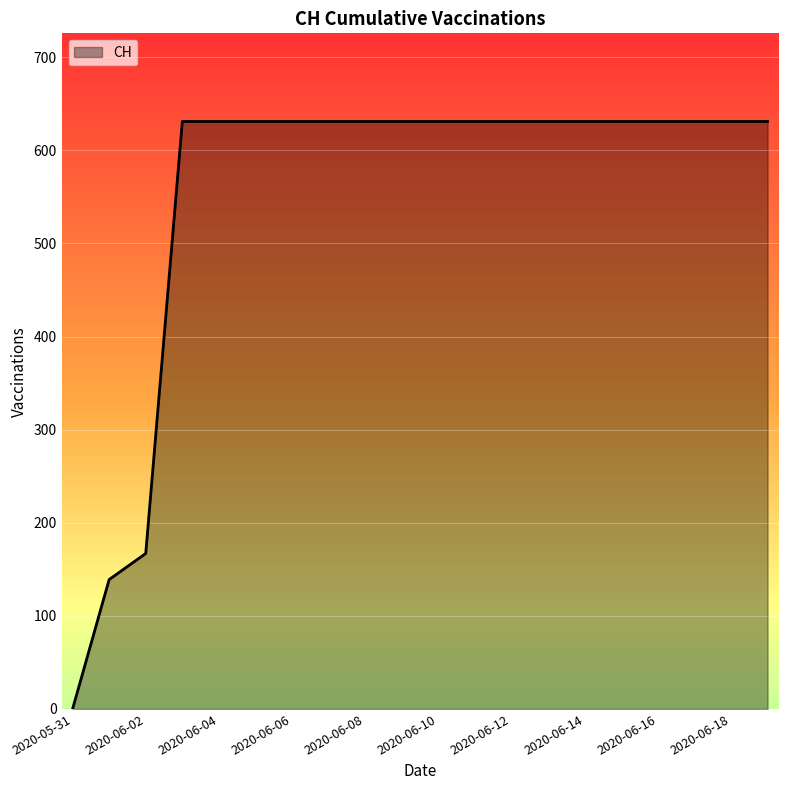

What is the difference between the maximum and minimum values?

631